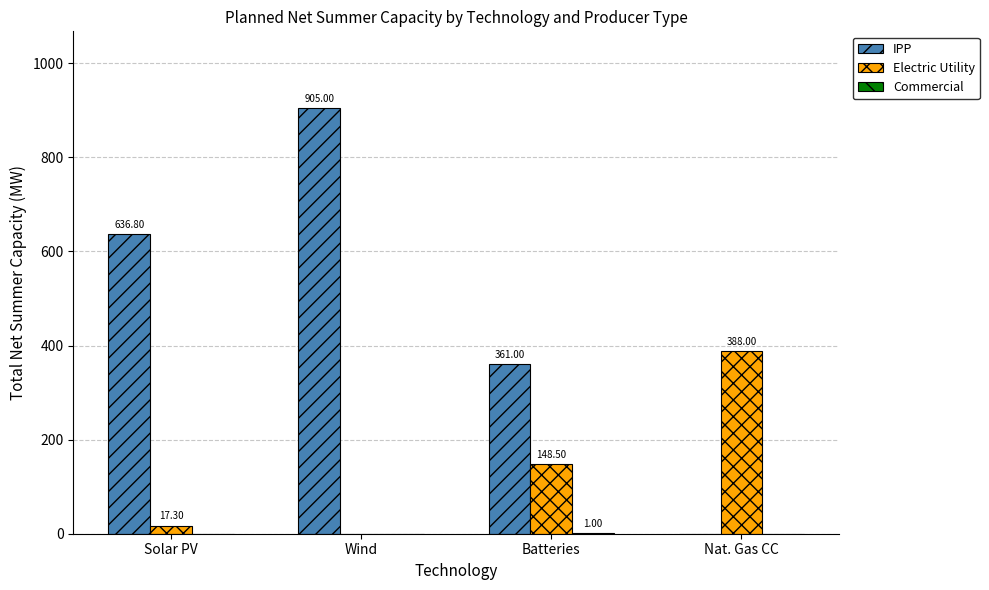

Between Solar PV and Wind, which series saw the biggest shift?

IPP